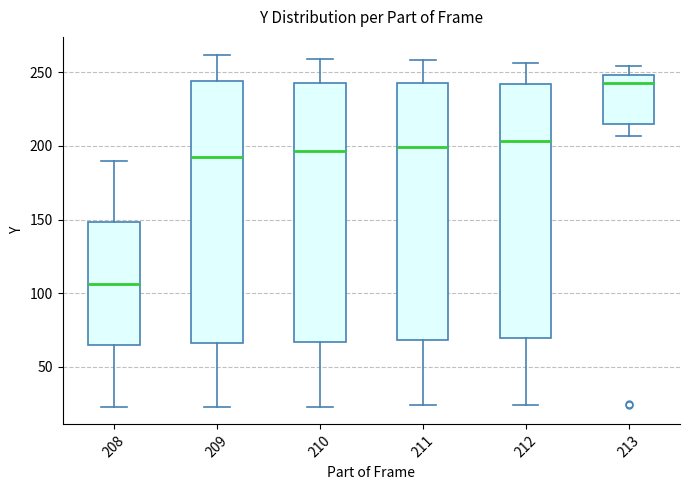

Which box's median line is the lowest?

208